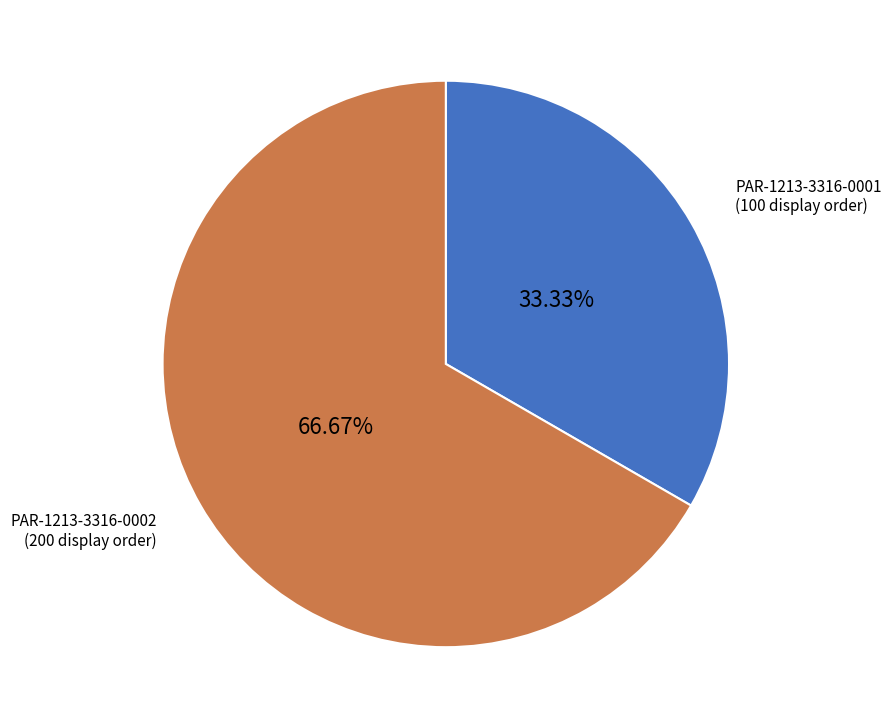

To the nearest percent, what is the average slice percentage?

50%